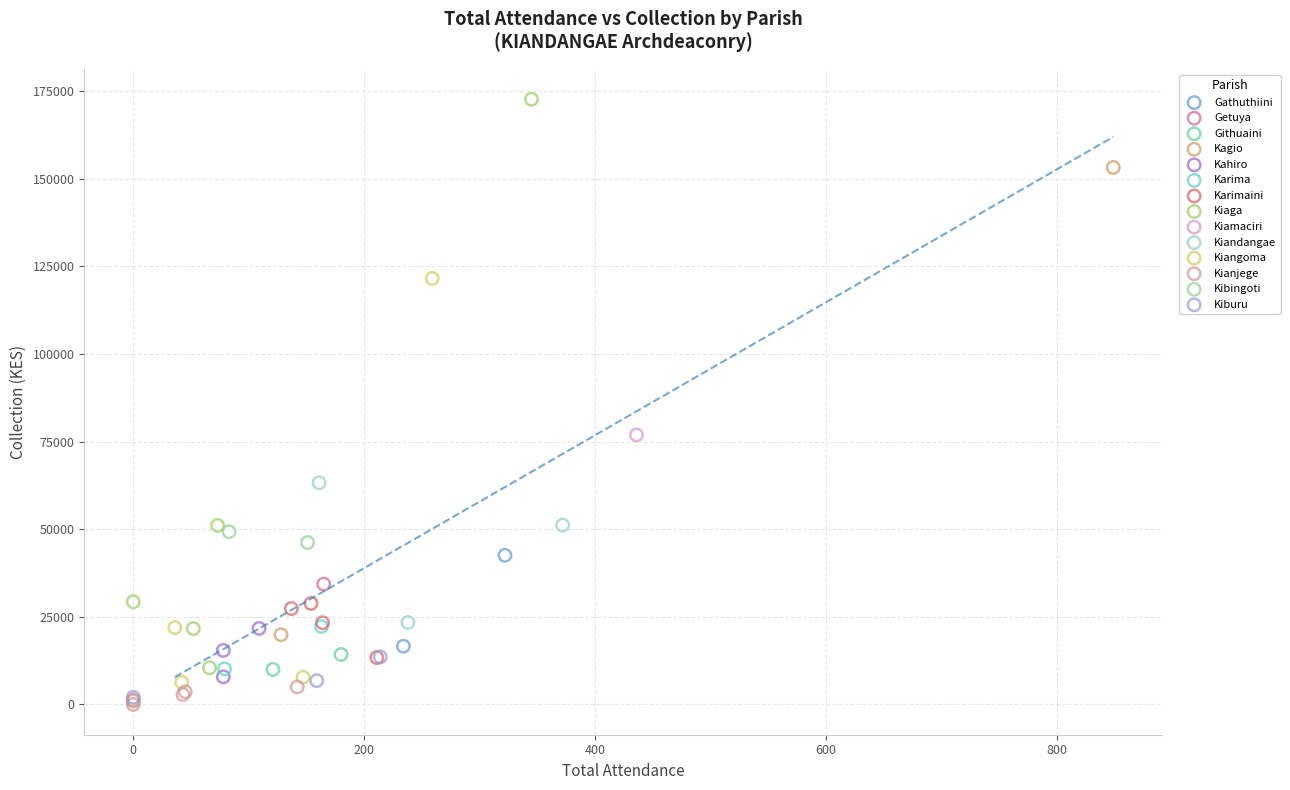

What are all the series names shown in the legend?

Gathuthiini, Getuya, Githuaini, Kagio, Kahiro, Karima, Karimaini, Kiaga, Kiamaciri, Kiandangae, Kiangoma, Kianjege, Kibingoti, Kiburu